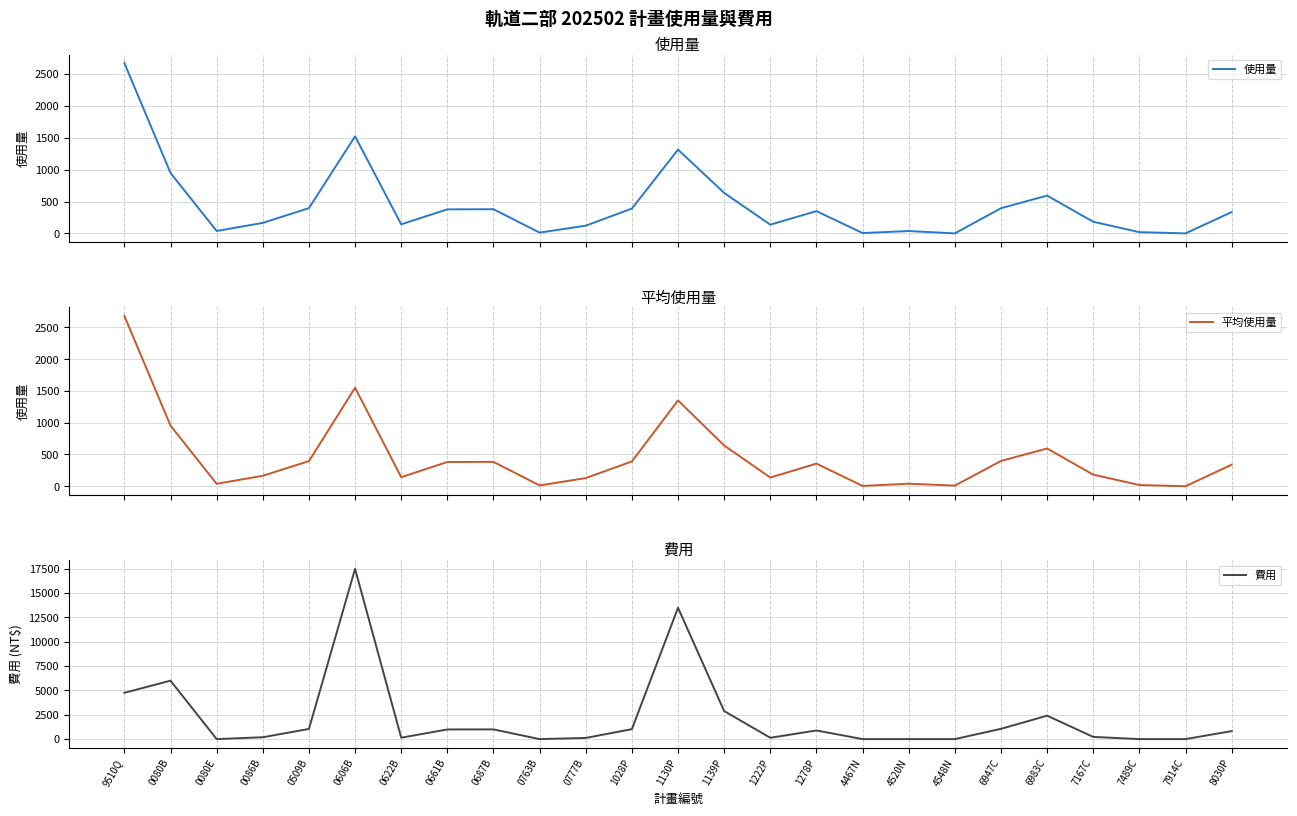

What is the maximum value shown in the chart?

17472.0